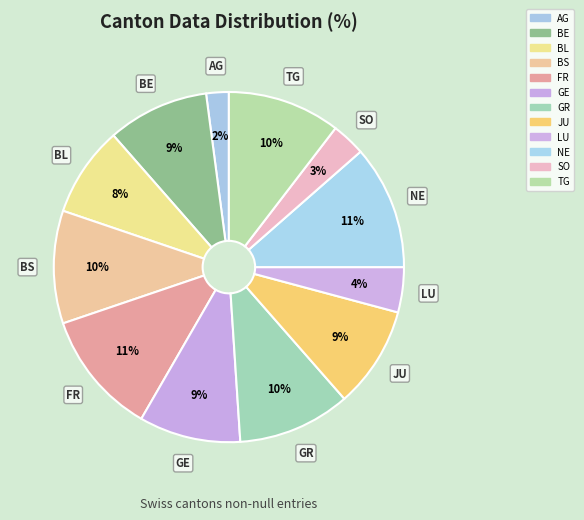

How many slices are in this pie chart?

12